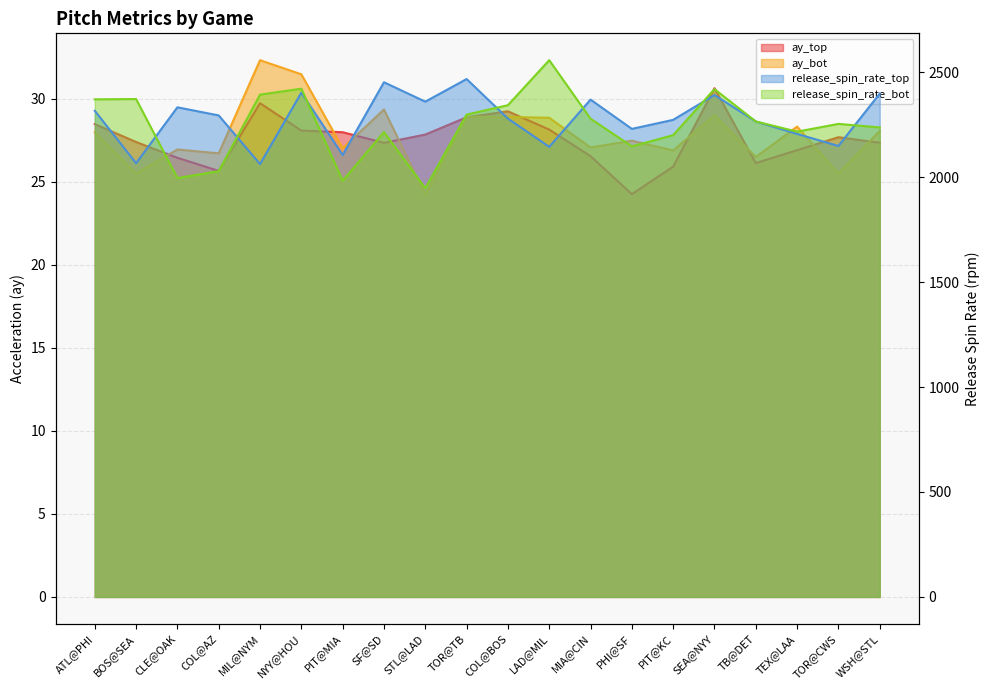

Reading left to right, what are all the values shown in this chart?

ay_top: 28.5	27.4	26.4	25.7	29.7	28.1	28.0	27.4	27.9	28.9	29.2	28.1	26.6	24.3	25.9	30.6	26.1	26.9	27.7	27.4
ay_bot: 28.0	25.5	26.9	26.7	32.3	31.5	27.0	29.4	24.2	28.9	28.9	28.9	27.1	27.5	26.9	29.0	26.5	28.3	25.5	28.1
release_spin_rate_top: 2316.0	2066.1	2332.5	2293.7	2062.0	2402.3	2105.6	2451.8	2359.4	2467.1	2278.7	2144.1	2369.1	2229.6	2272.7	2390.8	2265.0	2205.7	2148.2	2397.8
release_spin_rate_bot: 2370.4	2371.9	1995.3	2028.3	2392.9	2421.0	1982.6	2214.5	1947.3	2297.8	2342.5	2557.0	2278.2	2146.5	2199.6	2419.1	2265.0	2216.5	2253.4	2236.7